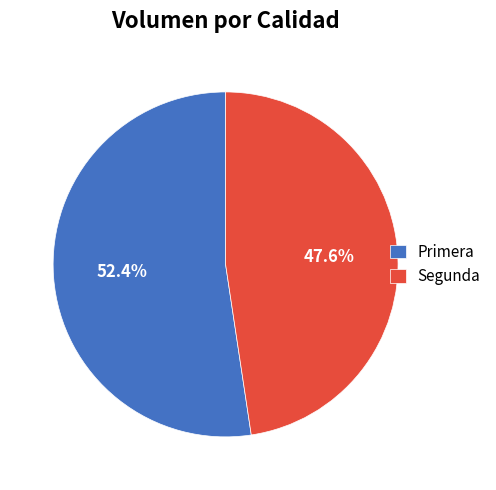

What is the smallest slice in the pie chart?

Segunda